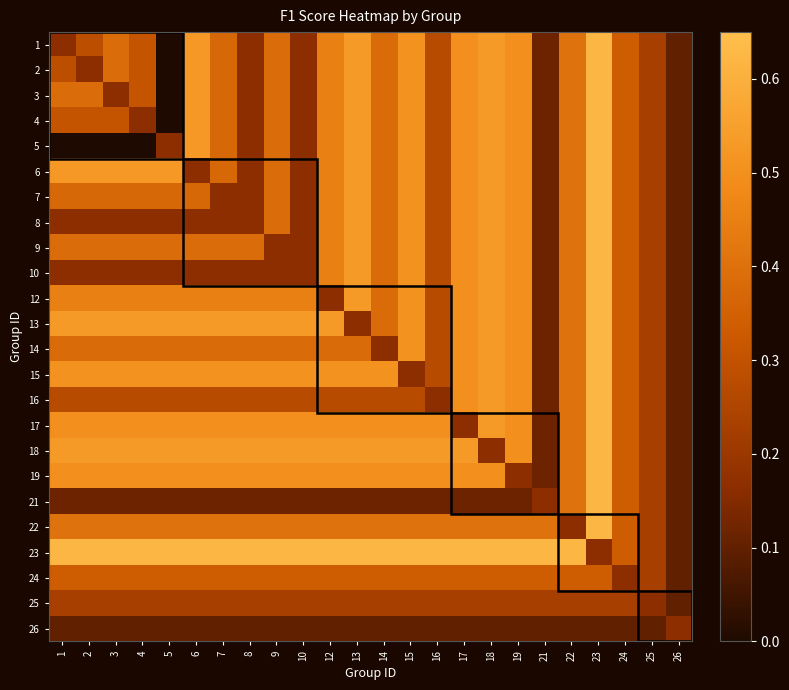

What is the spread (max minus min) of values at 8?

0.5